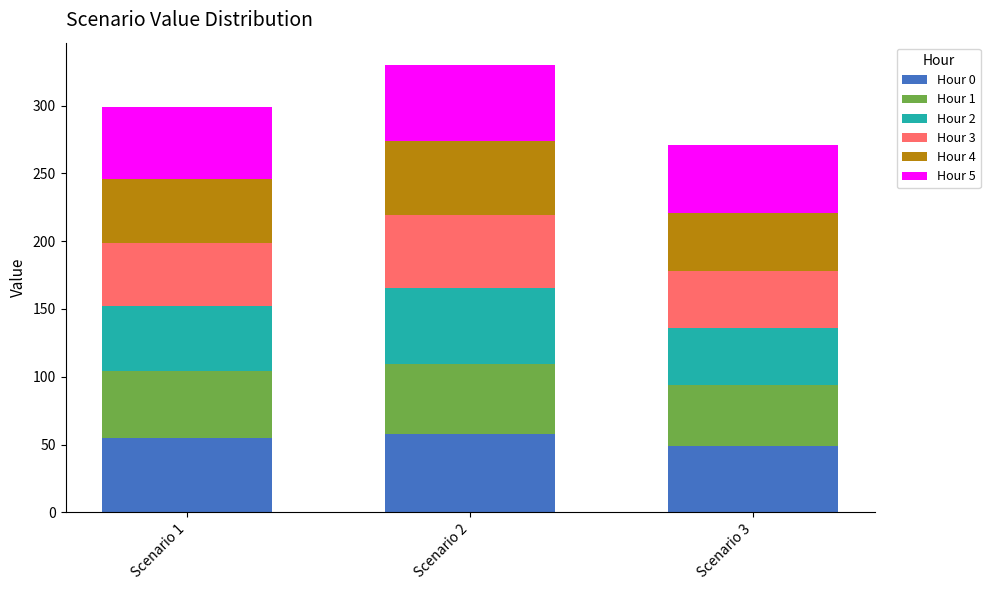

What is the minimum value for Hour 0?

48.8